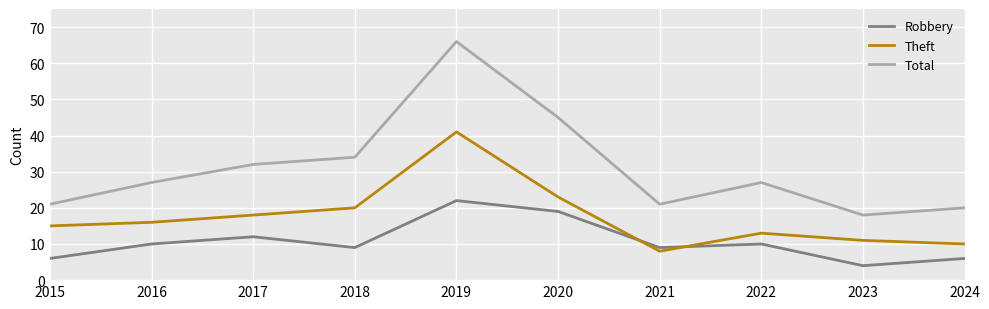

Reading right to left, what are all the values shown in this chart?

Robbery: 2024=6	2023=4	2022=10	2021=9	2020=19	2019=22	2018=9	2017=12	2016=10	2015=6
Theft: 2024=10	2023=11	2022=13	2021=8	2020=23	2019=41	2018=20	2017=18	2016=16	2015=15
Total: 2024=20	2023=18	2022=27	2021=21	2020=45	2019=66	2018=34	2017=32	2016=27	2015=21